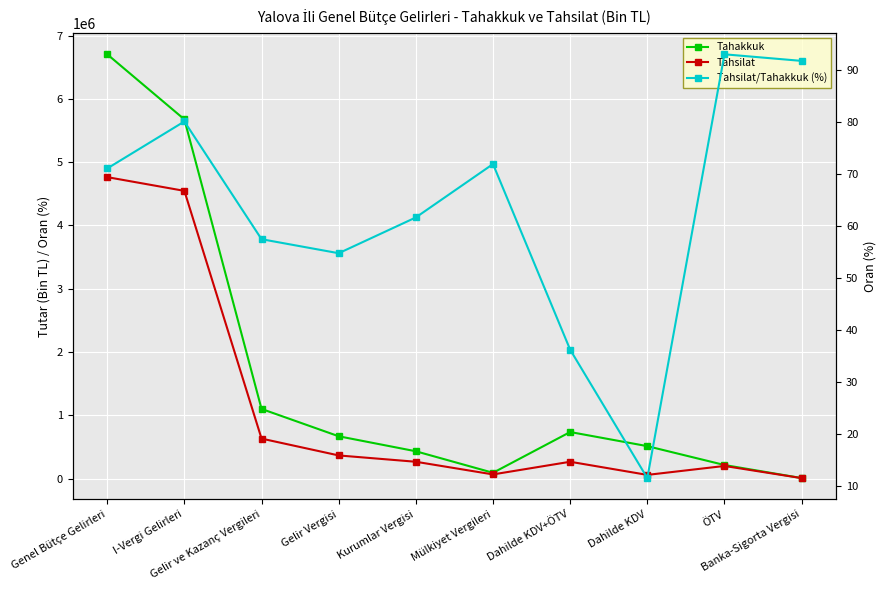

Is it true that Tahakkuk equals 512775.0 at Dahilde KDV?

True